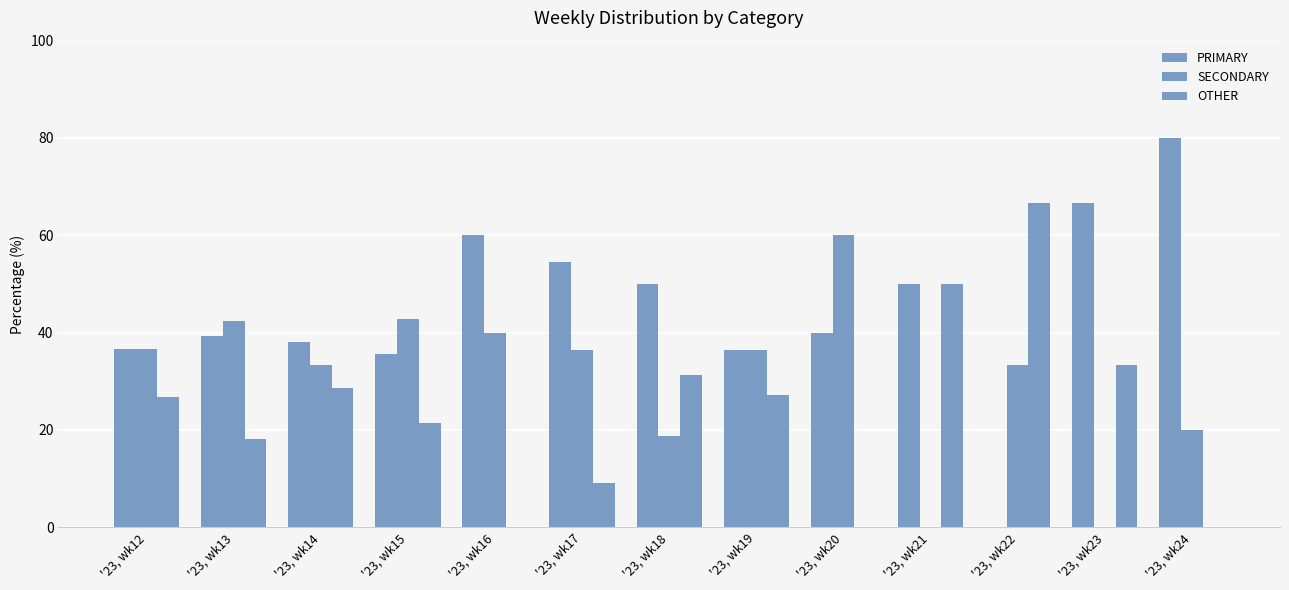

What is the value of the SECONDARY bar at the 2nd from the left?

42.4